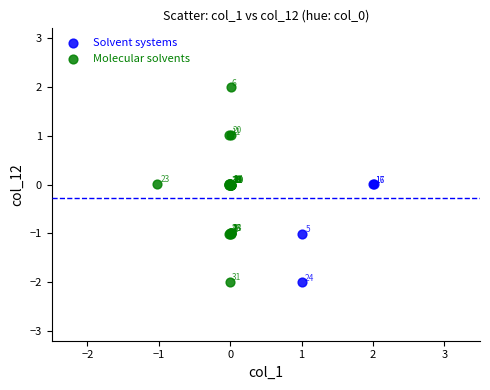

Which series contains the lowest Y value?

Molecular solvents